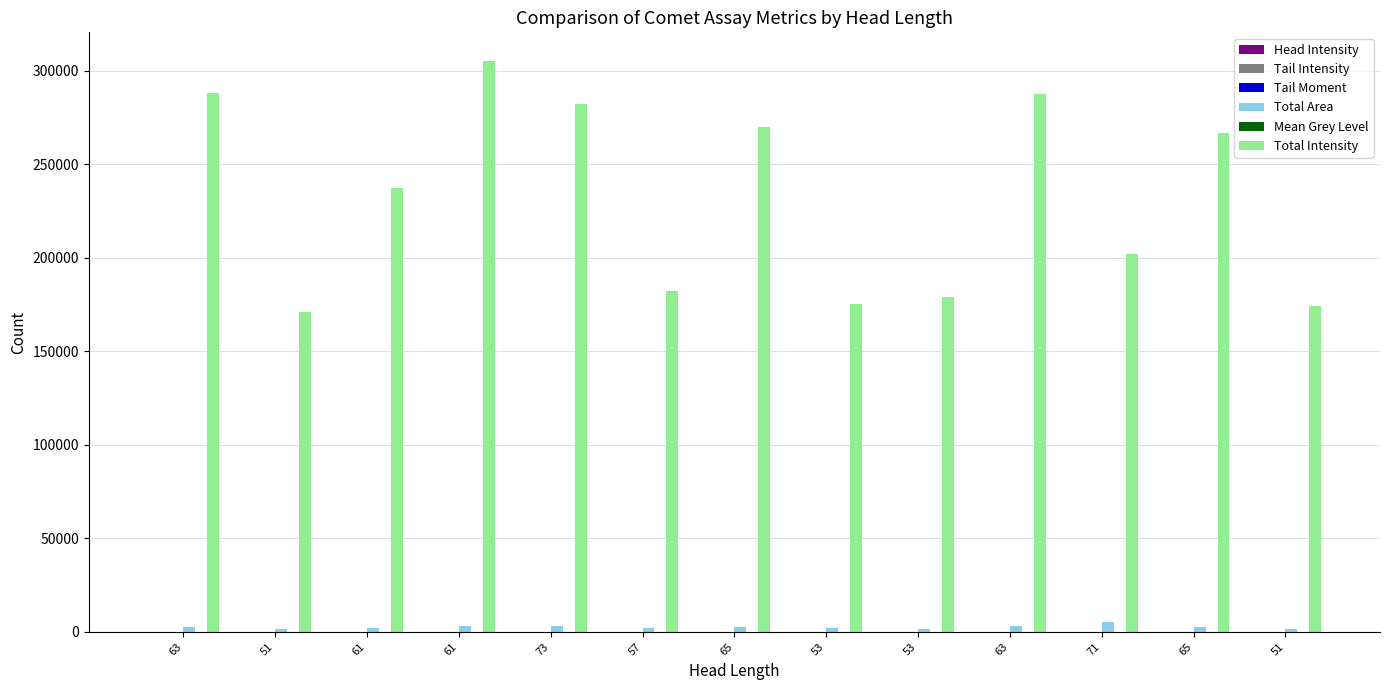

The value of Tail Intensity at 63 is 0.3. True or false?

True